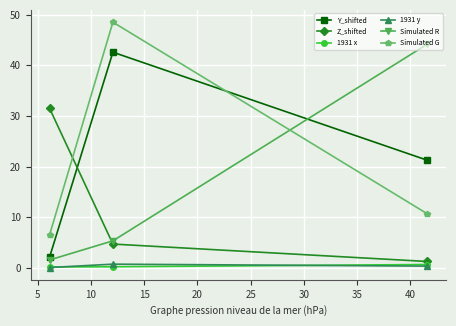

Reading left to right, transcribe all the data shown in this chart.

Y_shifted: 2.1	42.6	21.2
Z_shifted: 31.5	4.7	1.2
1931 x: 0.2	0.2	0.6
1931 y: 0.1	0.7	0.3
Simulated R: 1.6	5.3	44.2
Simulated G: 6.5	48.5	10.7